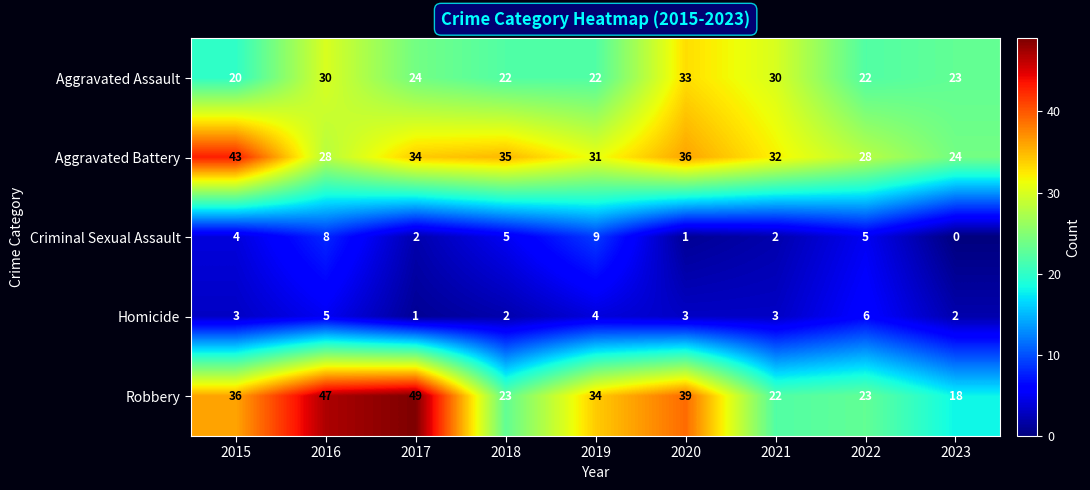

Which series has the largest range (max minus min)?

Robbery